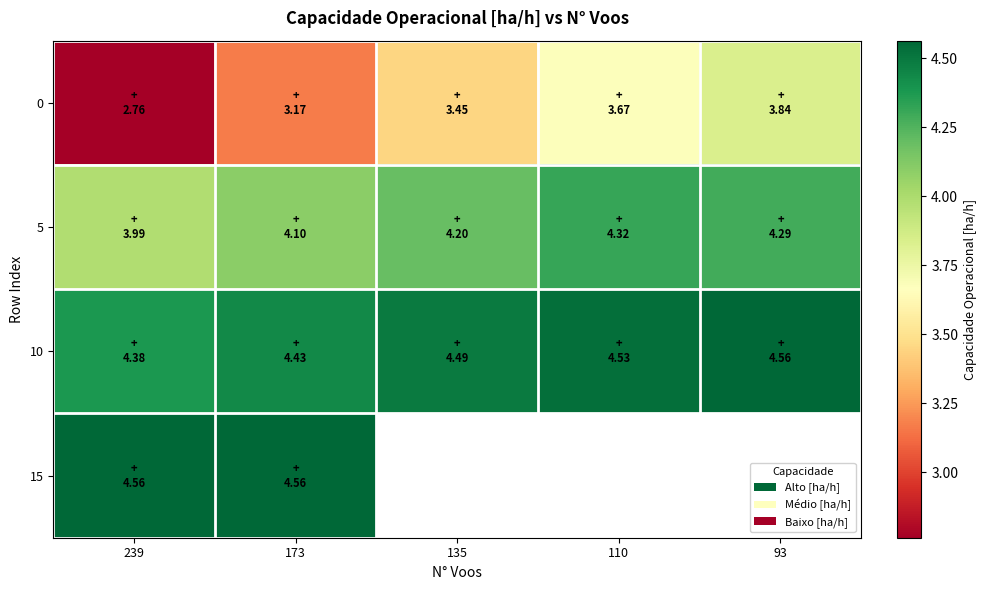

True or false: 0 has a value of 3.5 at 135.

True